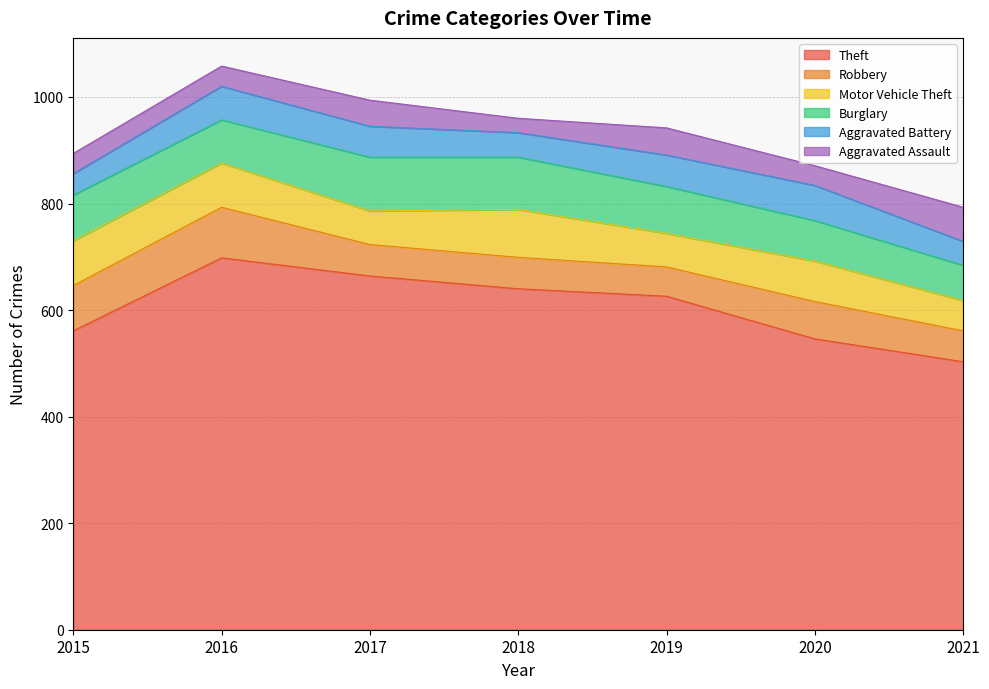

Which has a higher value, 2020 or 2017?

2017